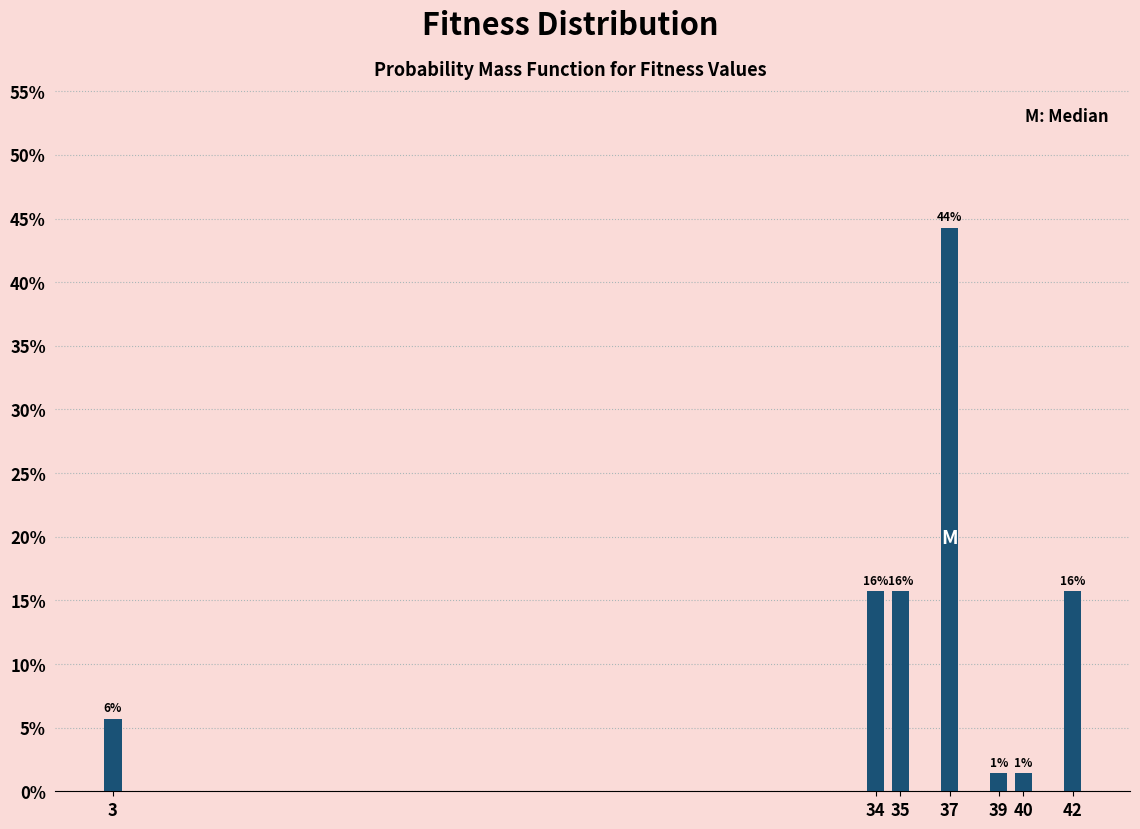

How many bars are there in total?

7